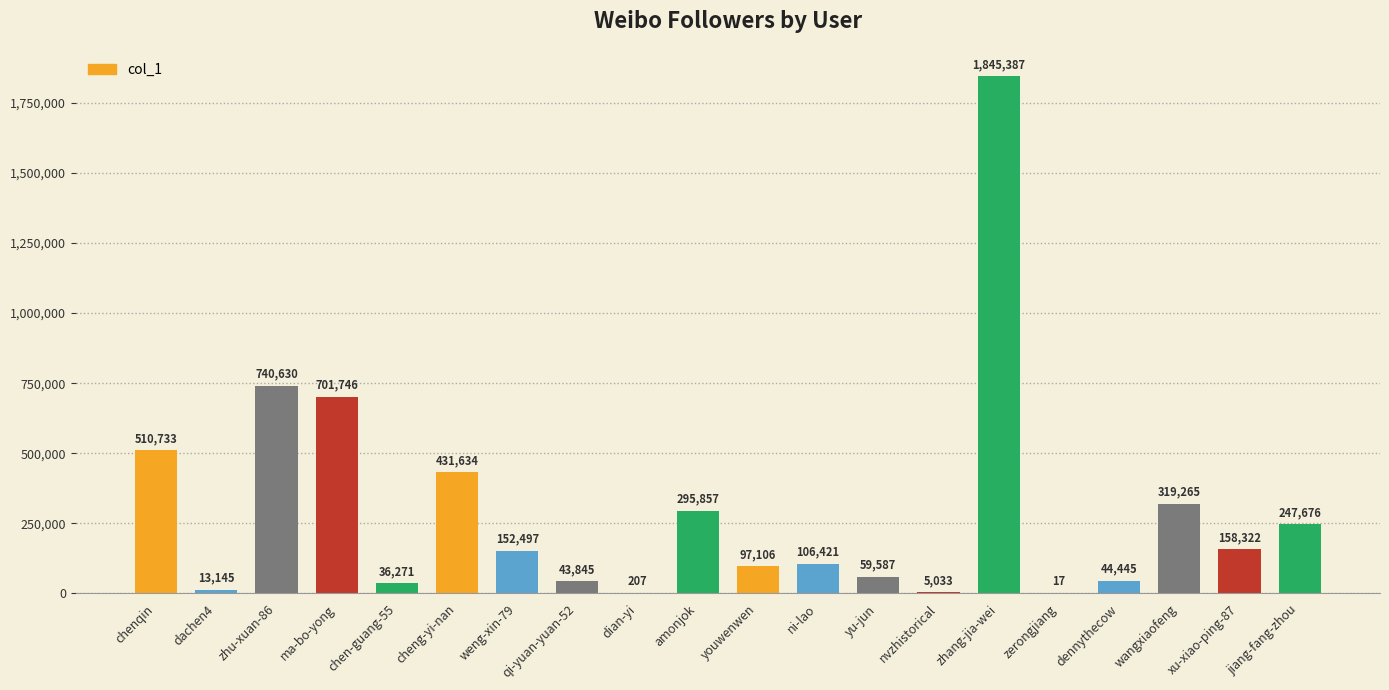

What is the difference between the values at weng-xin-79 and chen-guang-55?

116226